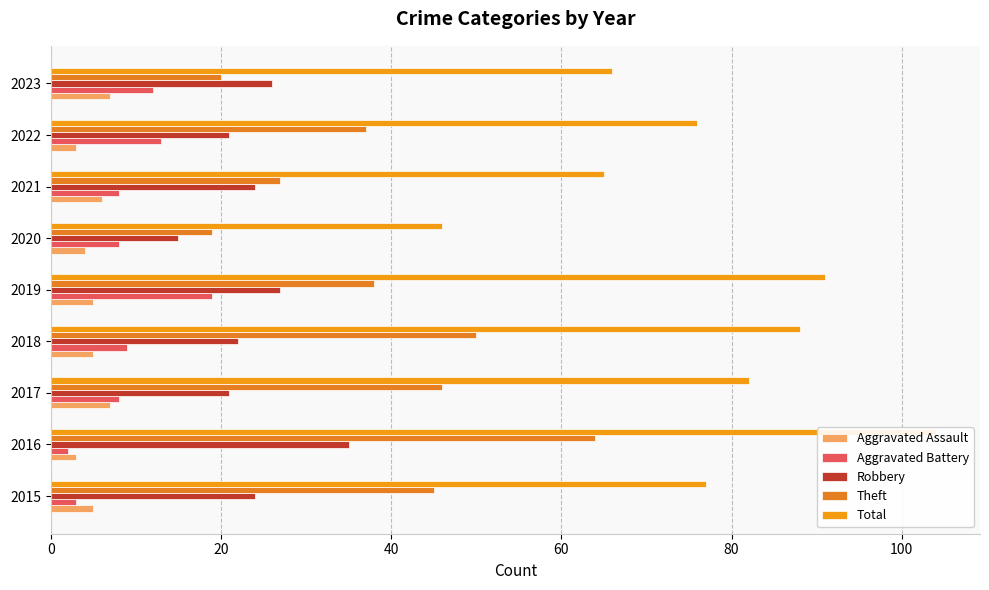

Is it true that Aggravated Battery equals 19 at 2023?

False